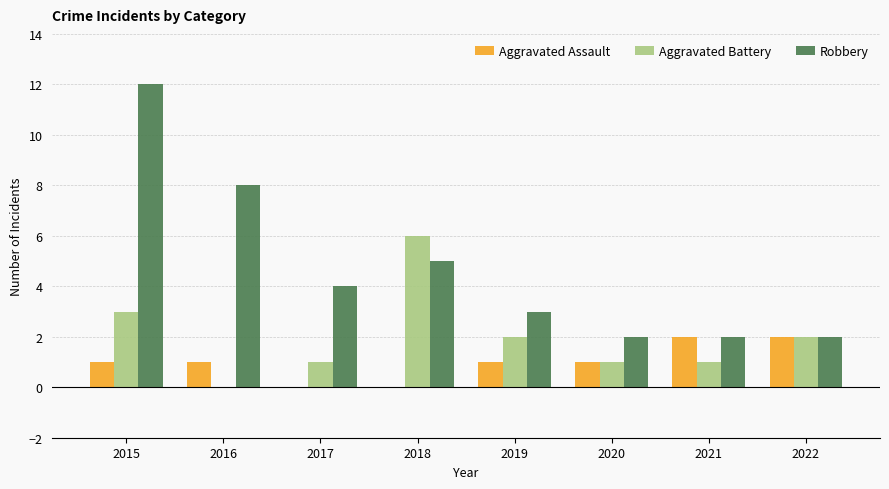

Reading left to right, what are all the values shown in this chart?

Aggravated Assault: 1	1	0	0	1	1	2	2
Aggravated Battery: 3	0	1	6	2	1	1	2
Robbery: 12	8	4	5	3	2	2	2